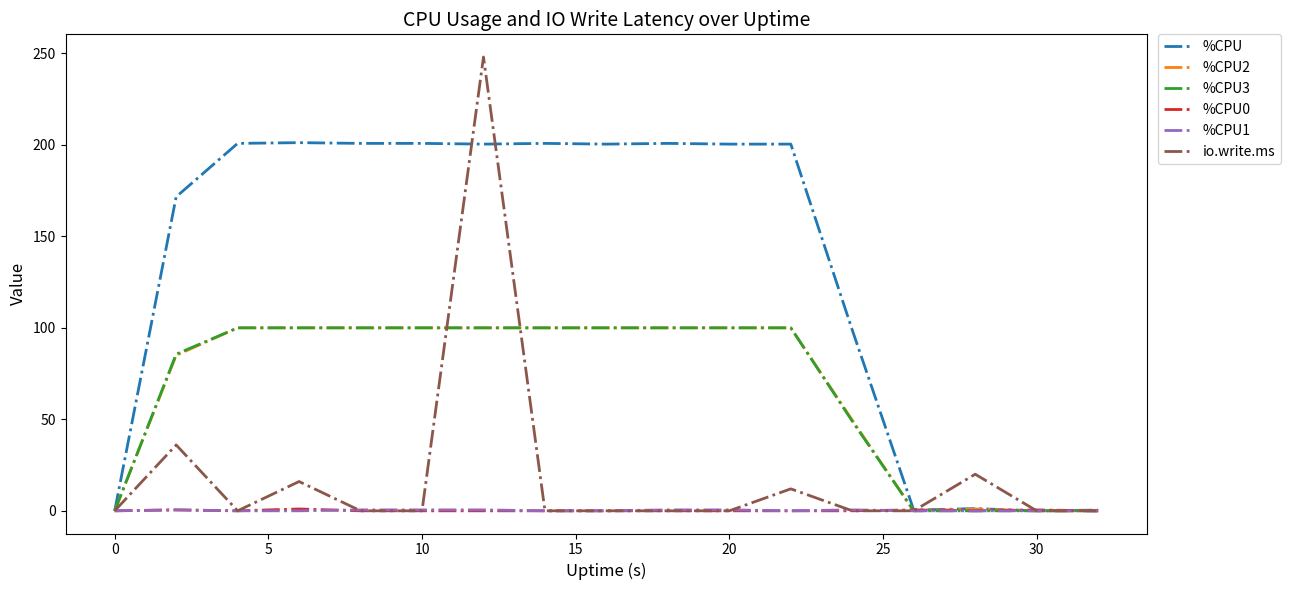

At how many categories does at least one series exceed 159?

11